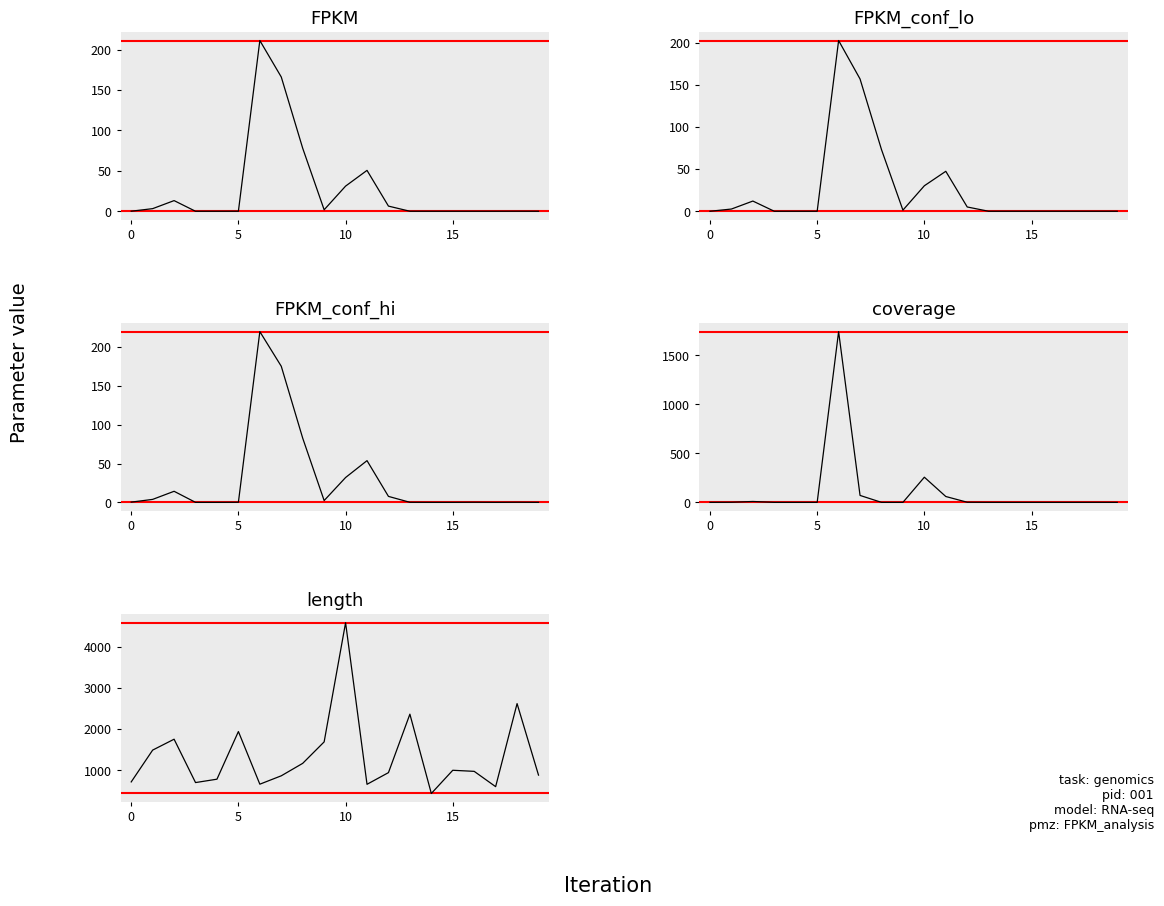

At how many categories does at least one series exceed 4375?

1